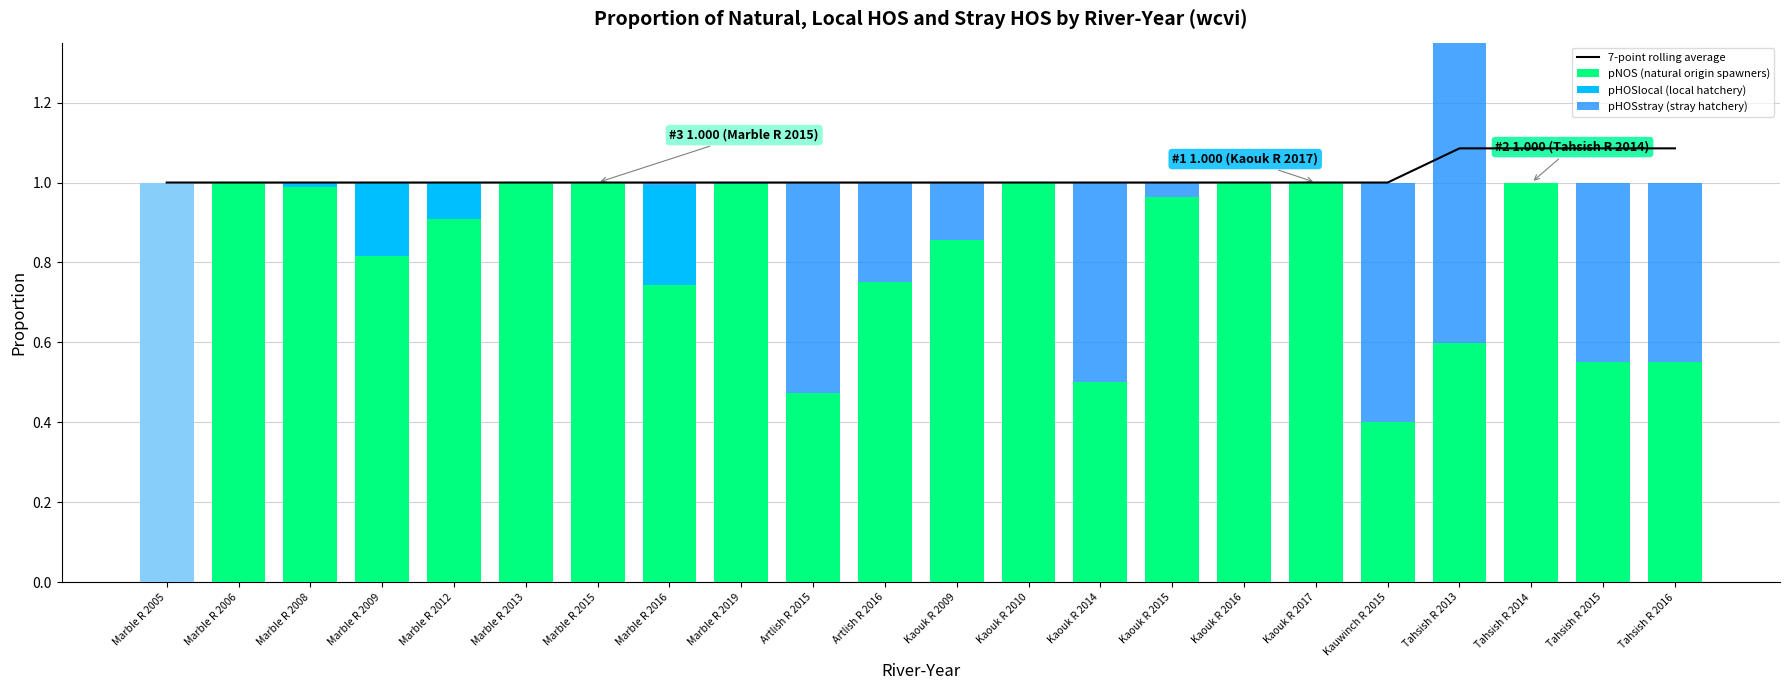

What is the difference between the maximum and minimum values in the 7-point rolling average series?

0.1